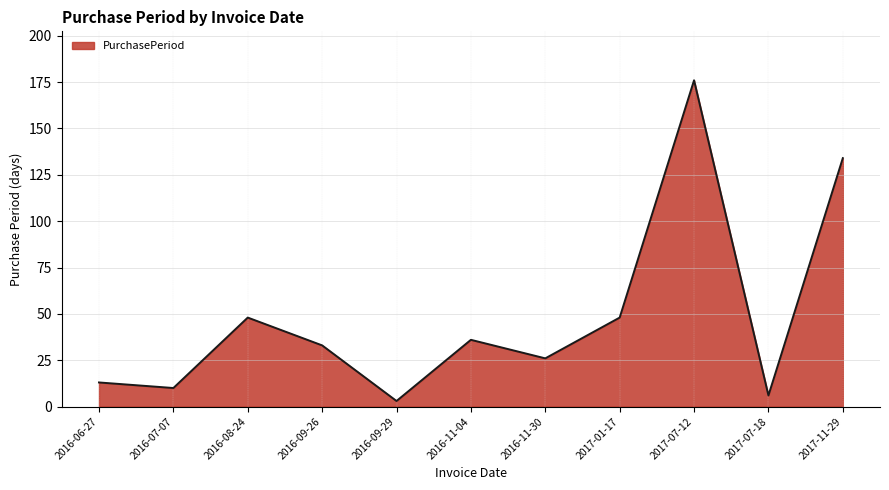

At which category does the data reach its first local valley?

2016-07-07